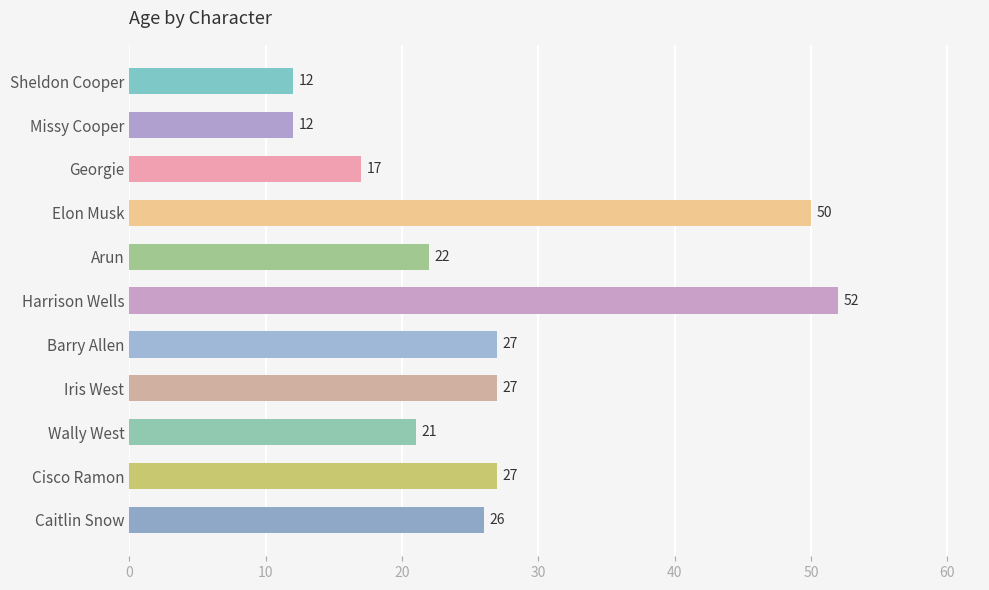

What is the difference between the maximum and minimum values?

40